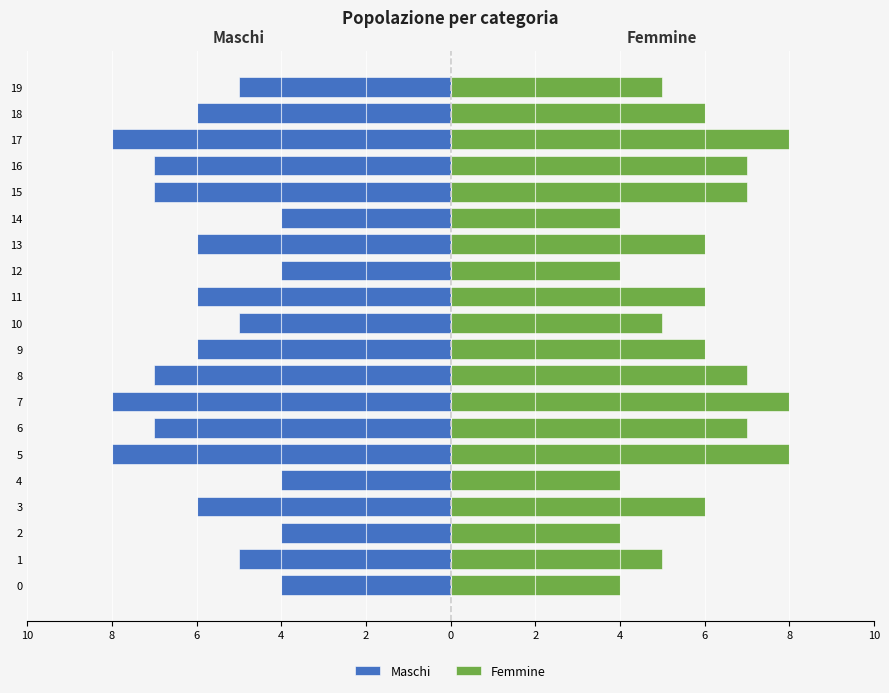

Which series has the largest total across all categories?

Femmine